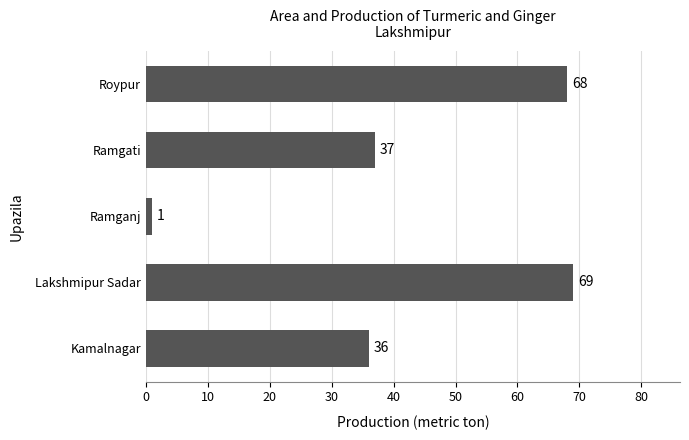

What is the difference between the maximum and minimum values?

68